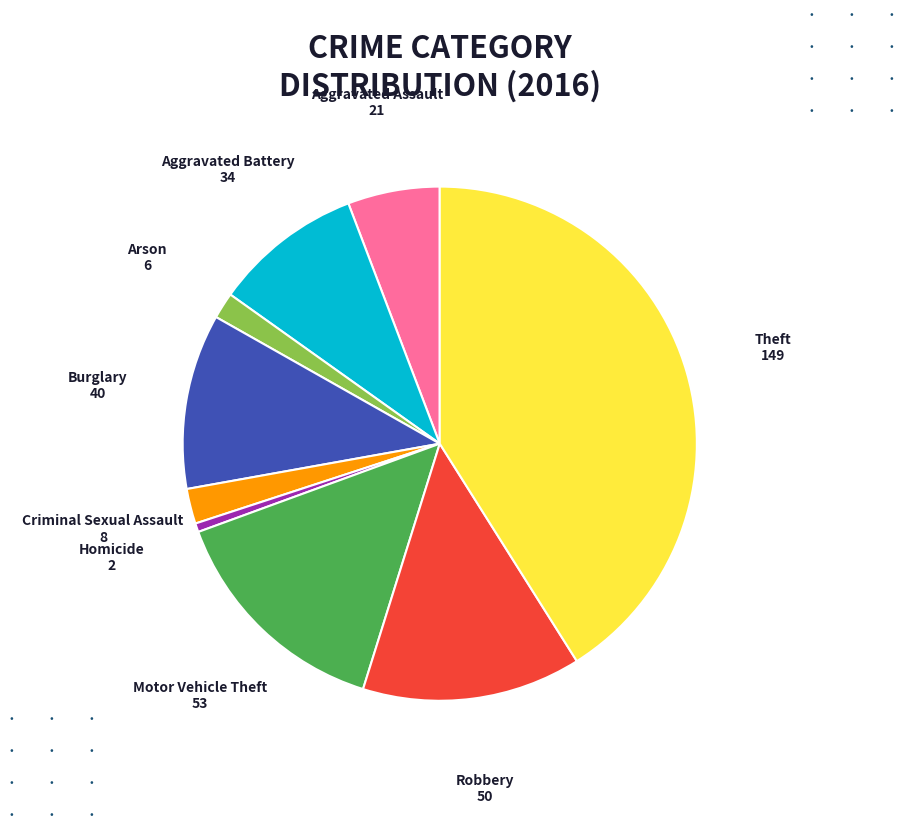

How many segments does this pie chart have?

9